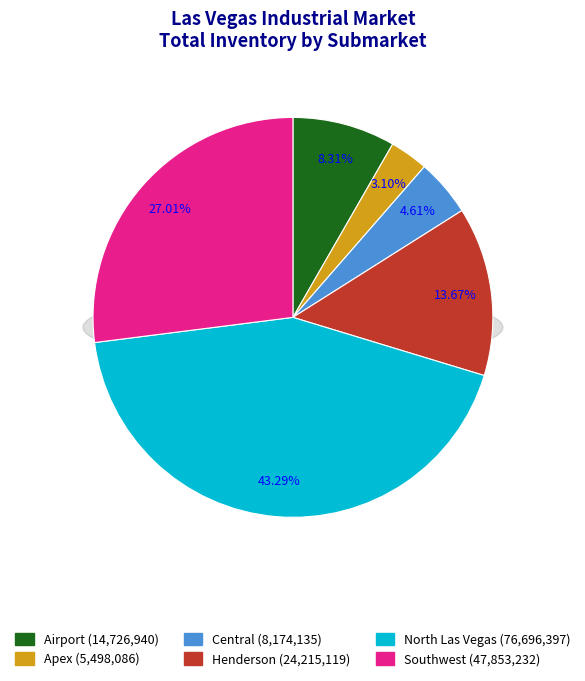

What is the ratio of the value at Central to the value at Airport?

0.6